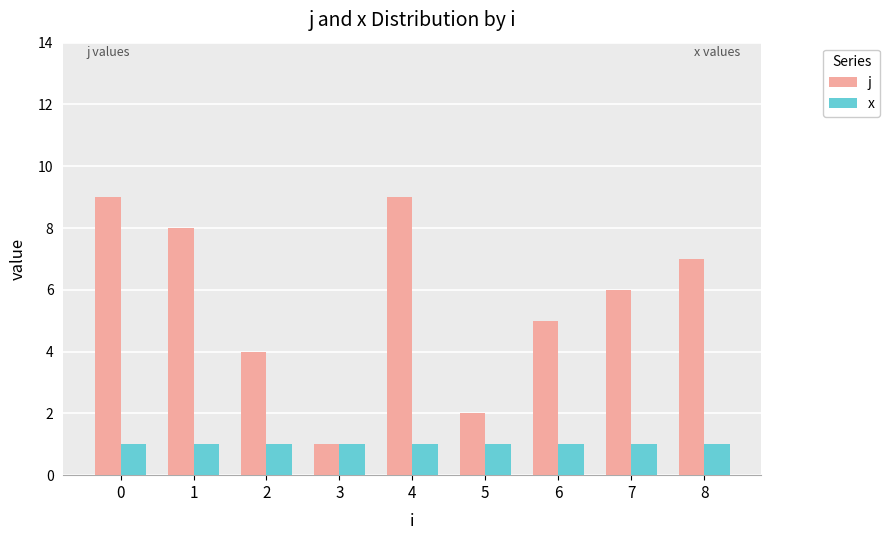

What is the lowest value of the j series?

1